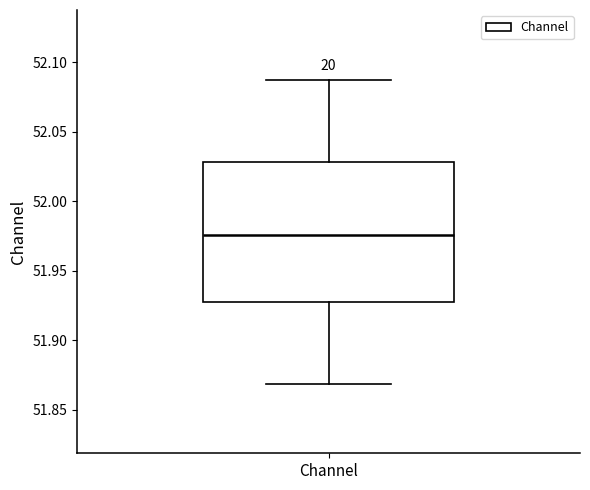

Read this box plot against the y-axis: the position of the median line, the range covered by the box, and the ends of both whiskers. The values are not printed on the chart, so give them approximately, as read against the axis.

median 51.975, box 51.930 to 52.030, whiskers 51.870 to 52.090